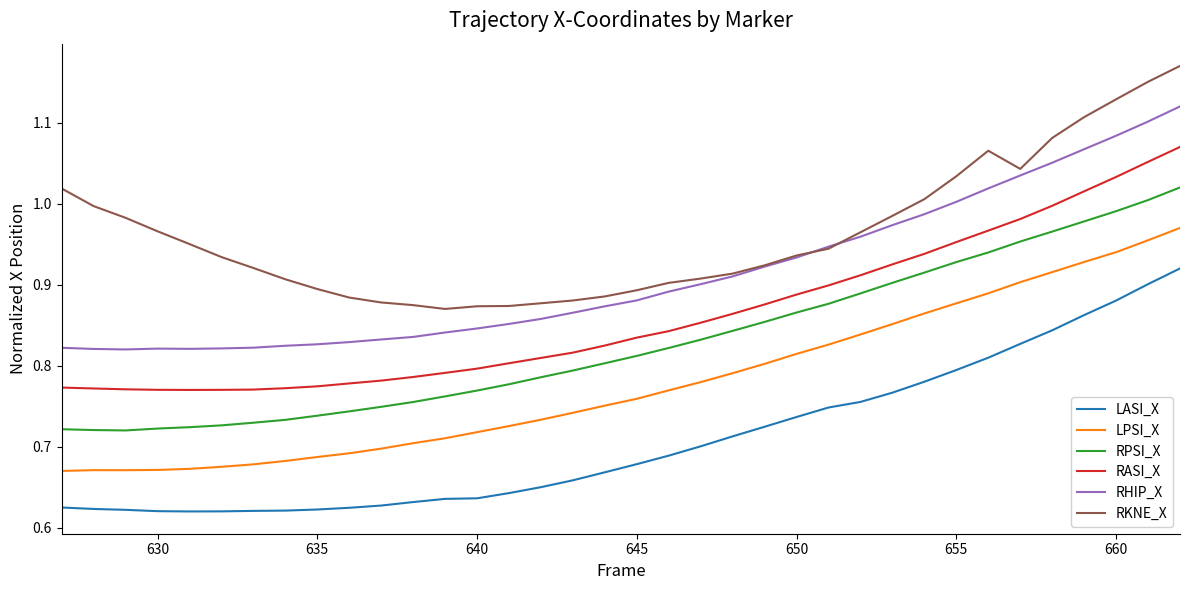

What is the sum of all LPSI_X values?

28.0